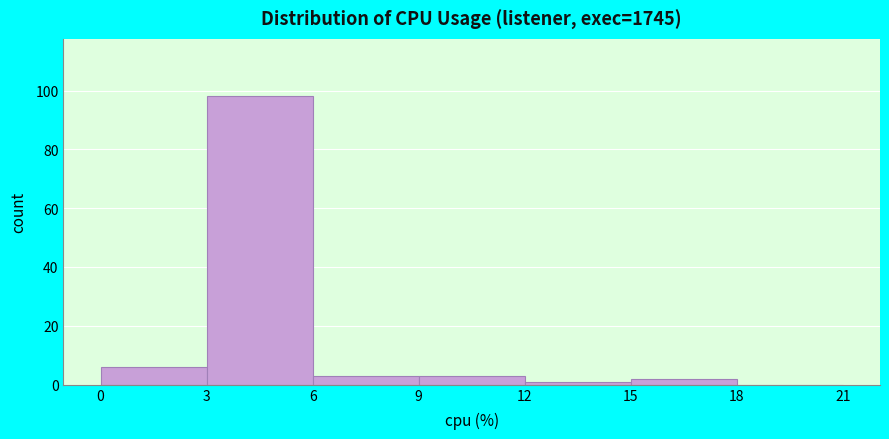

Reading left to right, list every bar in this chart as the range it spans on the x-axis followed by its height. The values are not printed on the chart, so give them approximately, as read against the axis.

0 to 3: 6
3 to 6: 98
6 to 9: 4
9 to 12: 4
12 to 15: under 2
15 to 18: 2
18 to 21: 0